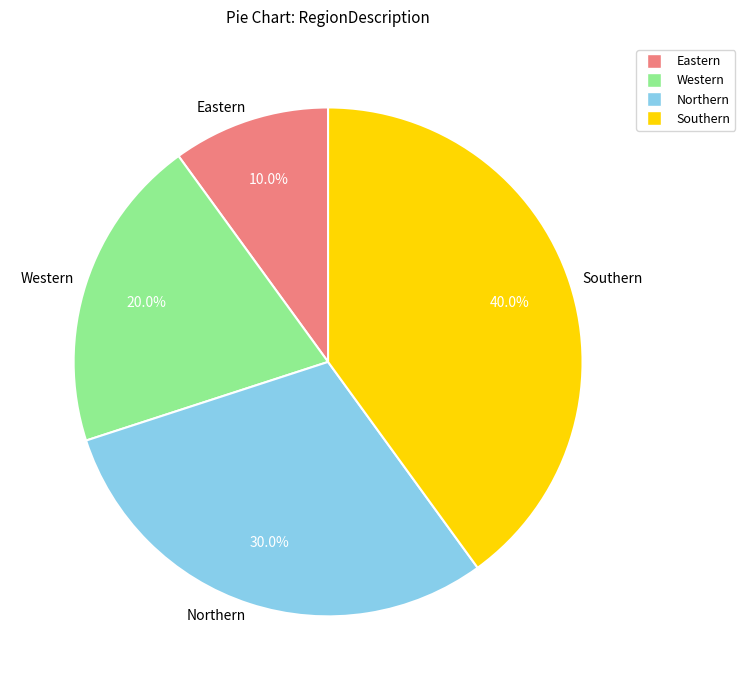

To the nearest percent, what portion does Northern represent?

30%